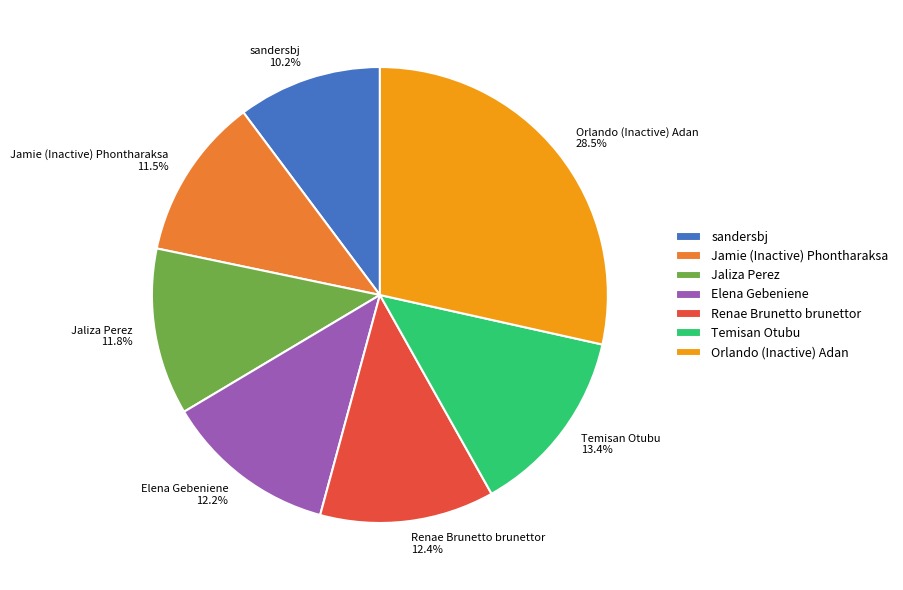

To the nearest percent, what is the combined percentage of Jaliza Perez and Elena Gebeniene?

24%